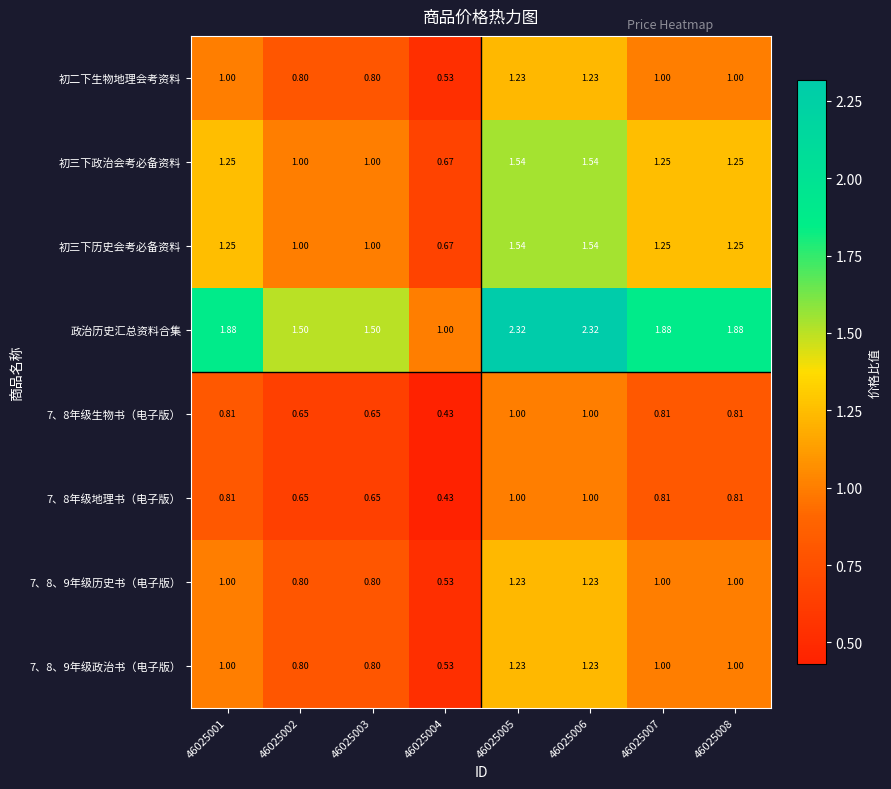

Which series has the largest total across all categories?

政治历史汇总资料合集